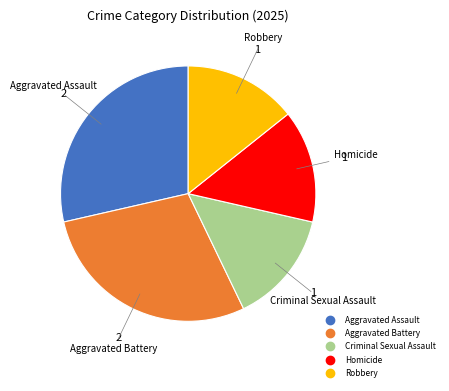

What is the ratio of the value at Robbery to the value at Criminal Sexual Assault?

1.0